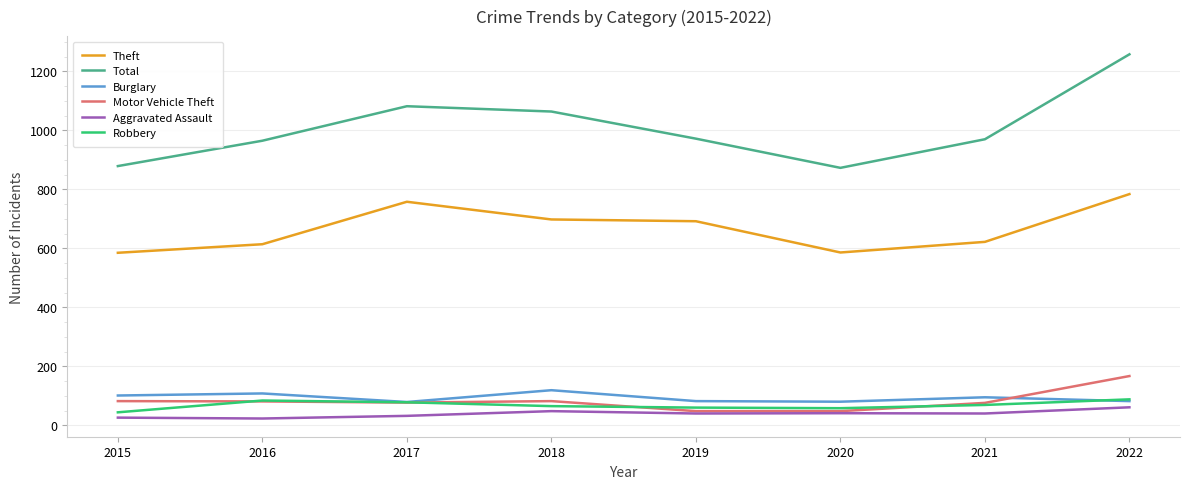

True or false: Burglary and Total cross at least once.

False